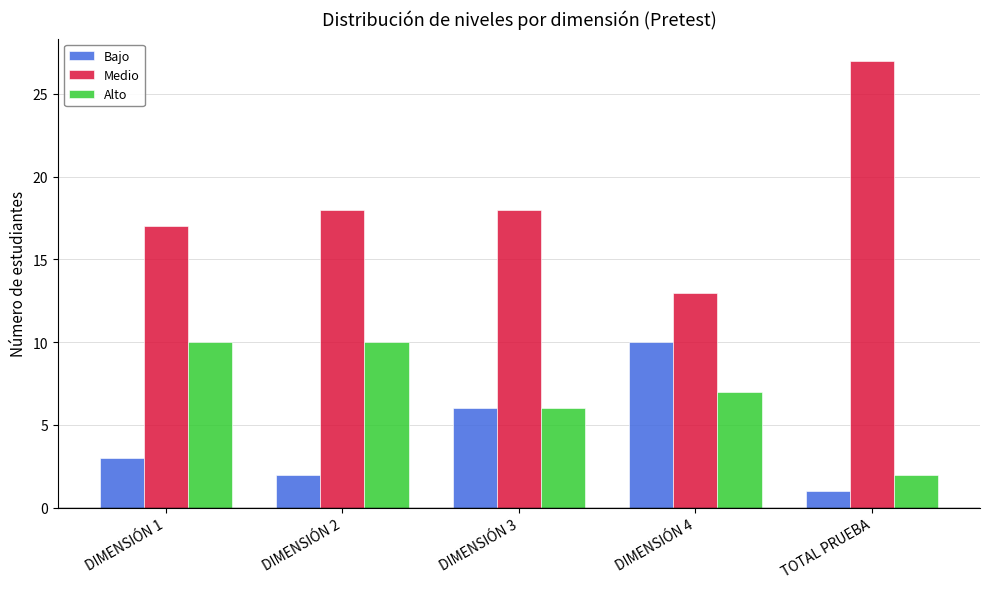

How many data points does each series have?

5